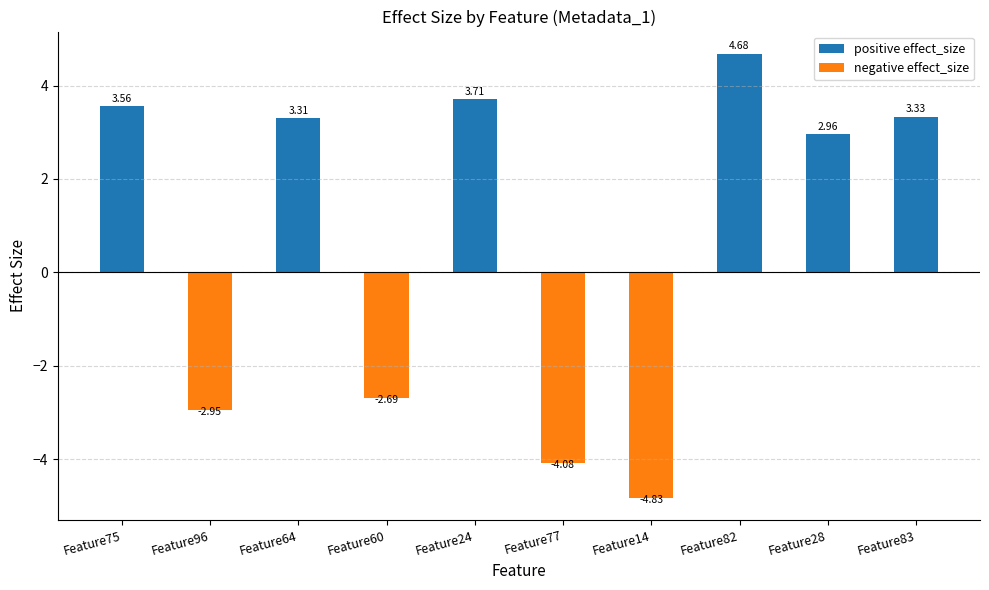

What is the difference between the second highest and minimum values?

8.5